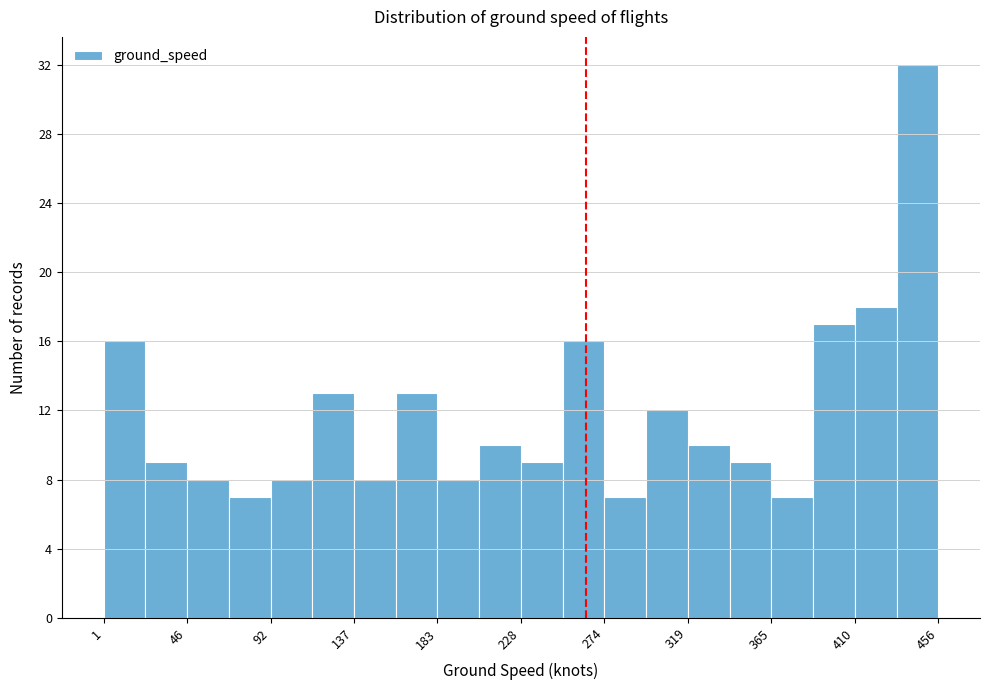

Reading left to right, transcribe this chart: for each bar, give the range it covers on the x-axis and its height. Neither the bar edges nor the heights are printed on the chart, so give them approximately, as read against the axes.

0 to 25: 16
25 to 45: 9
45 to 70: 8
70 to 90: 7
90 to 115: 8
115 to 140: 13
140 to 160: 8
160 to 185: 13
185 to 205: 8
205 to 230: 10
230 to 250: 9
250 to 275: 16
275 to 295: 7
295 to 320: 12
320 to 340: 10
340 to 365: 9
365 to 390: 7
390 to 410: 17
410 to 435: 18
435 to 455: 32